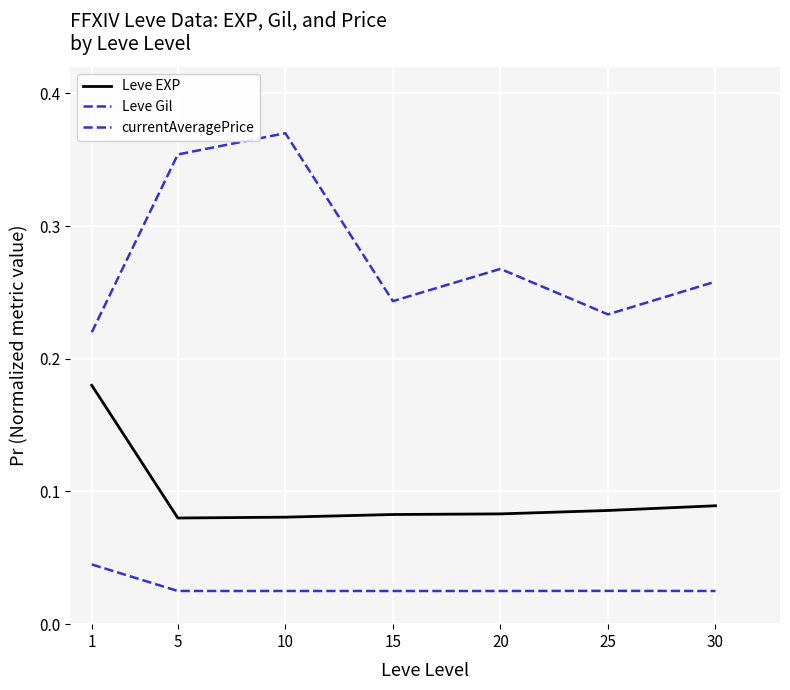

What is the difference between the second highest and second lowest values in the Leve Gil series?

0.1